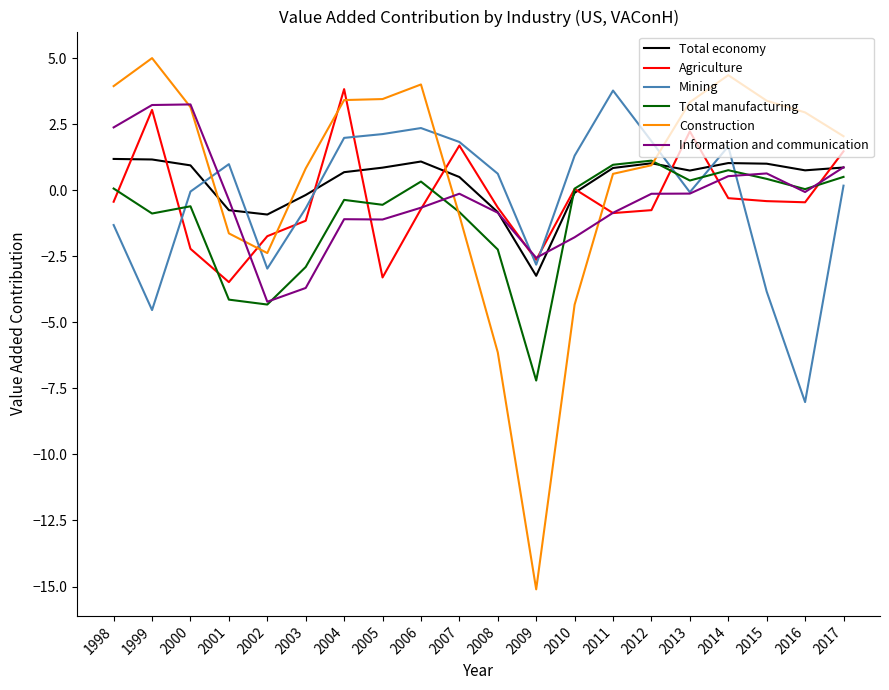

What are all the series names shown in the legend?

Total economy, Agriculture, Mining, Total manufacturing, Construction, Information and communication